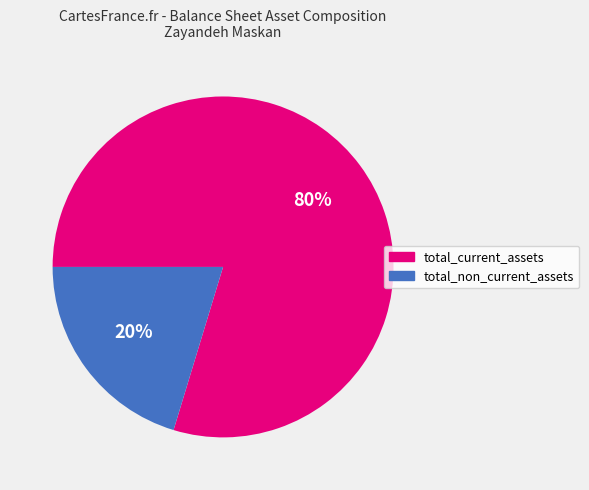

Count the number of slices in the pie.

2